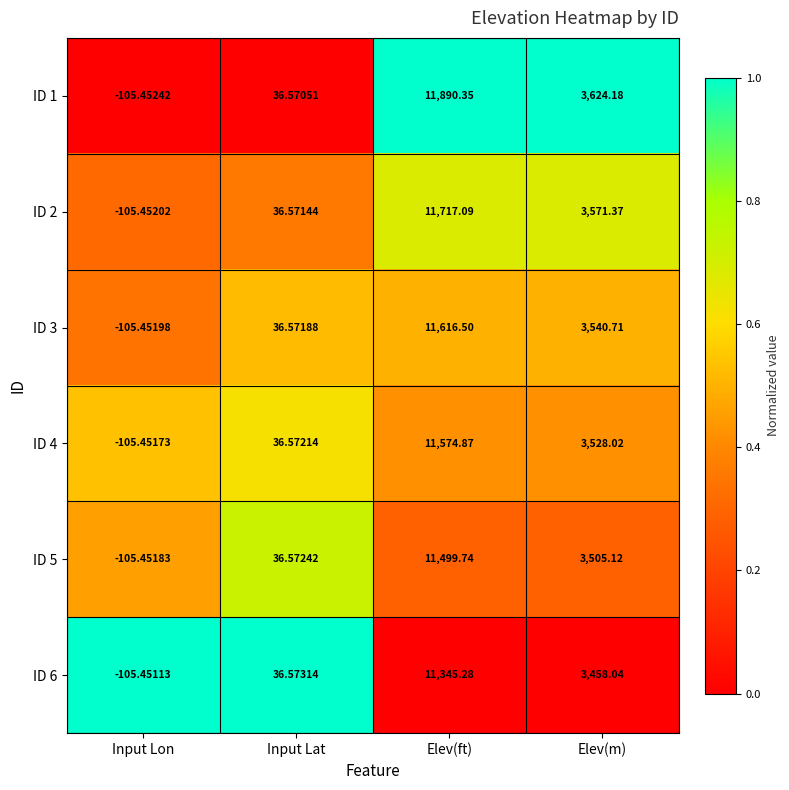

Which series changed the most between Input Lon and Input Lat?

ID 6